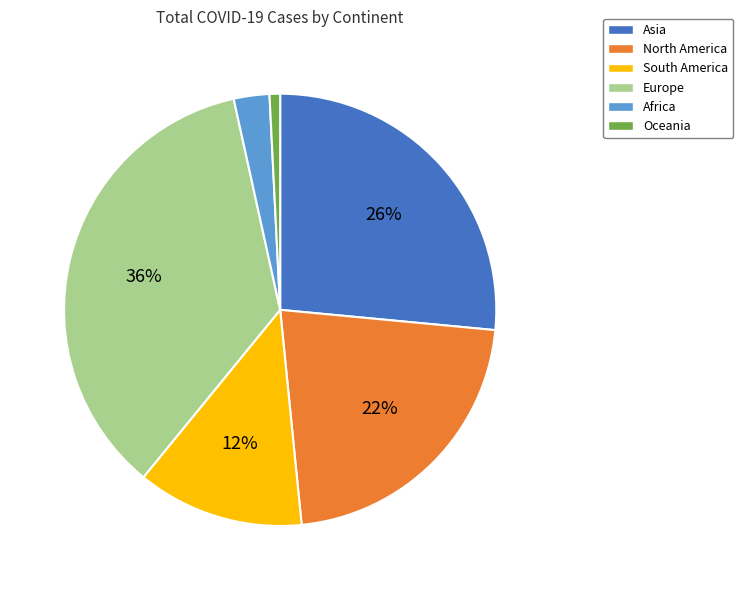

To the nearest percent, what is the combined percentage of Asia and Africa?

29%